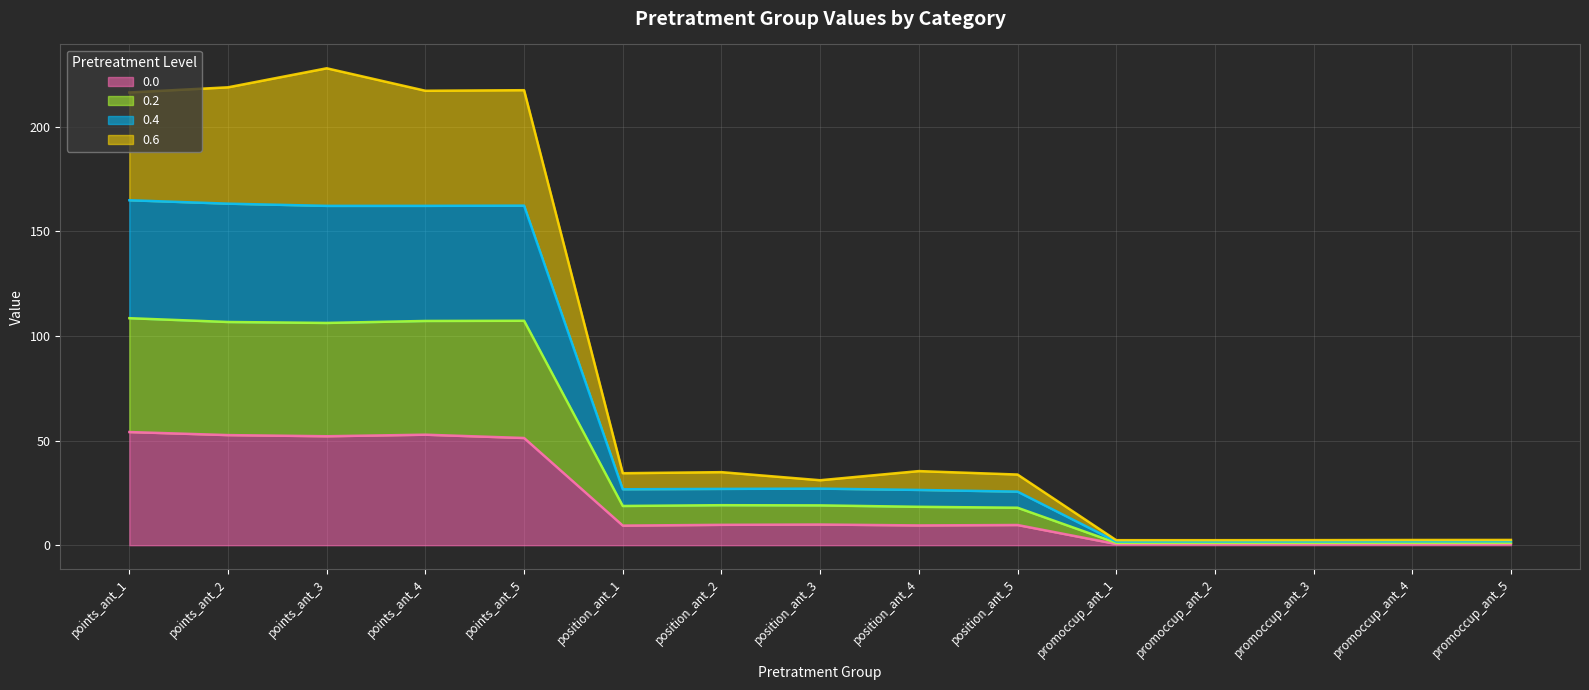

How many interior local peaks does the 0.0 series have?

3